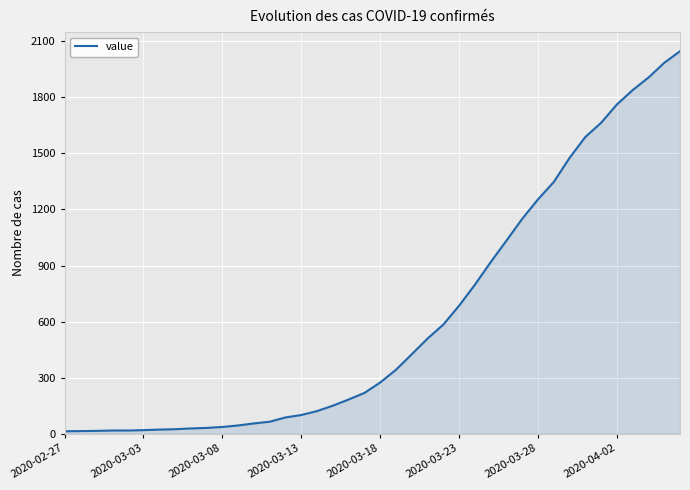

What is the maximum value shown in the chart?

2047